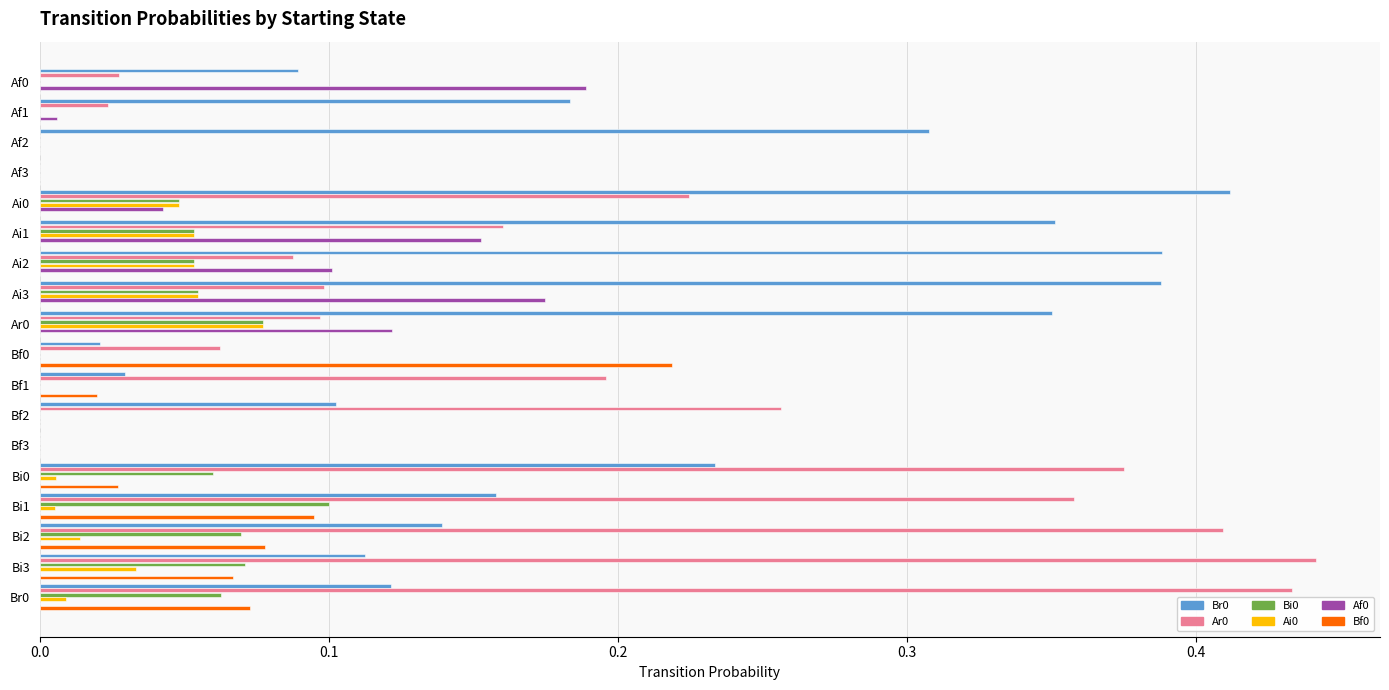

Is the value of Ar0 at Ai1 greater than the value of Ai0 at Bf1?

Yes